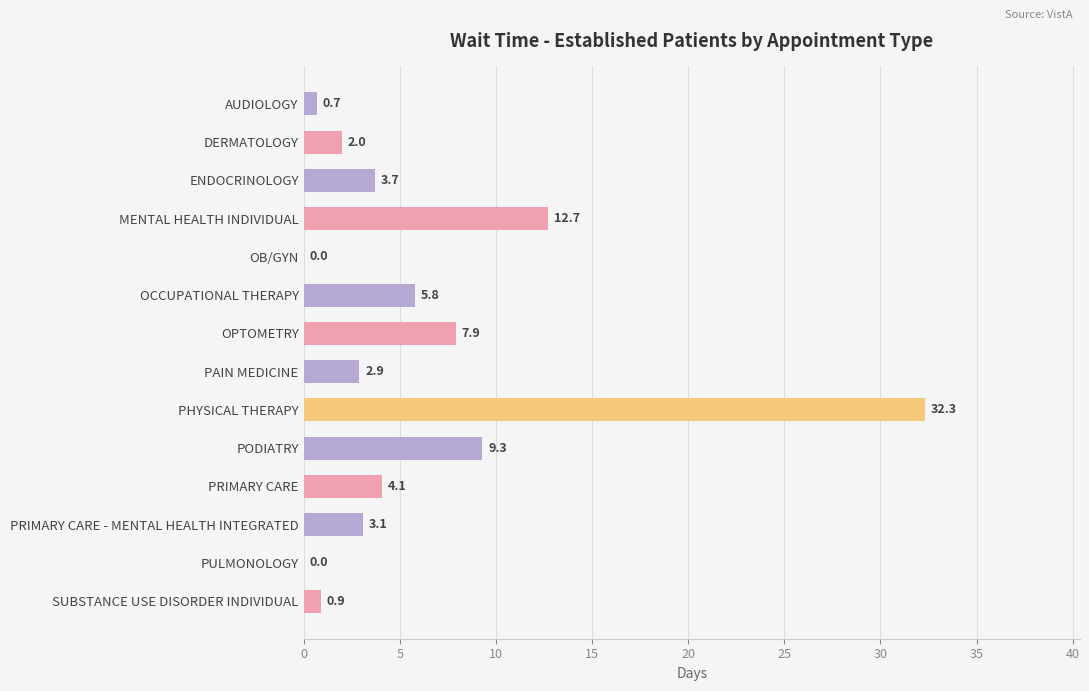

Between OCCUPATIONAL THERAPY and PAIN MEDICINE, which is larger?

OCCUPATIONAL THERAPY